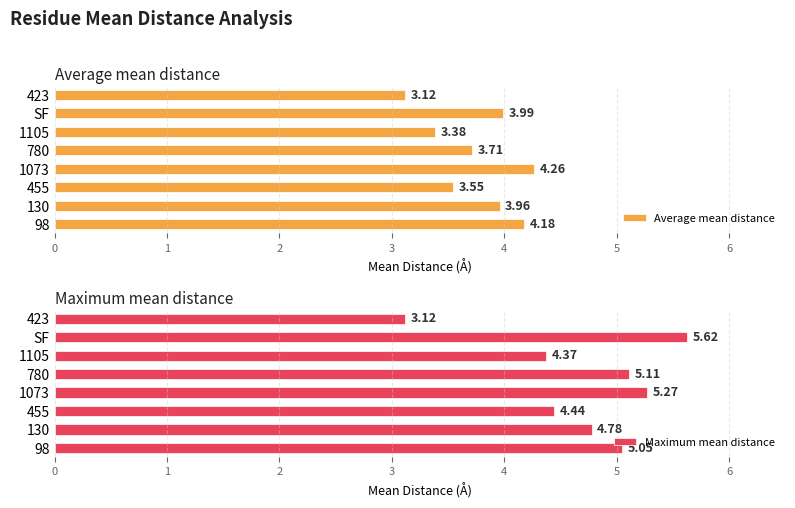

What is the sum of all Maximum mean distance values?

37.8